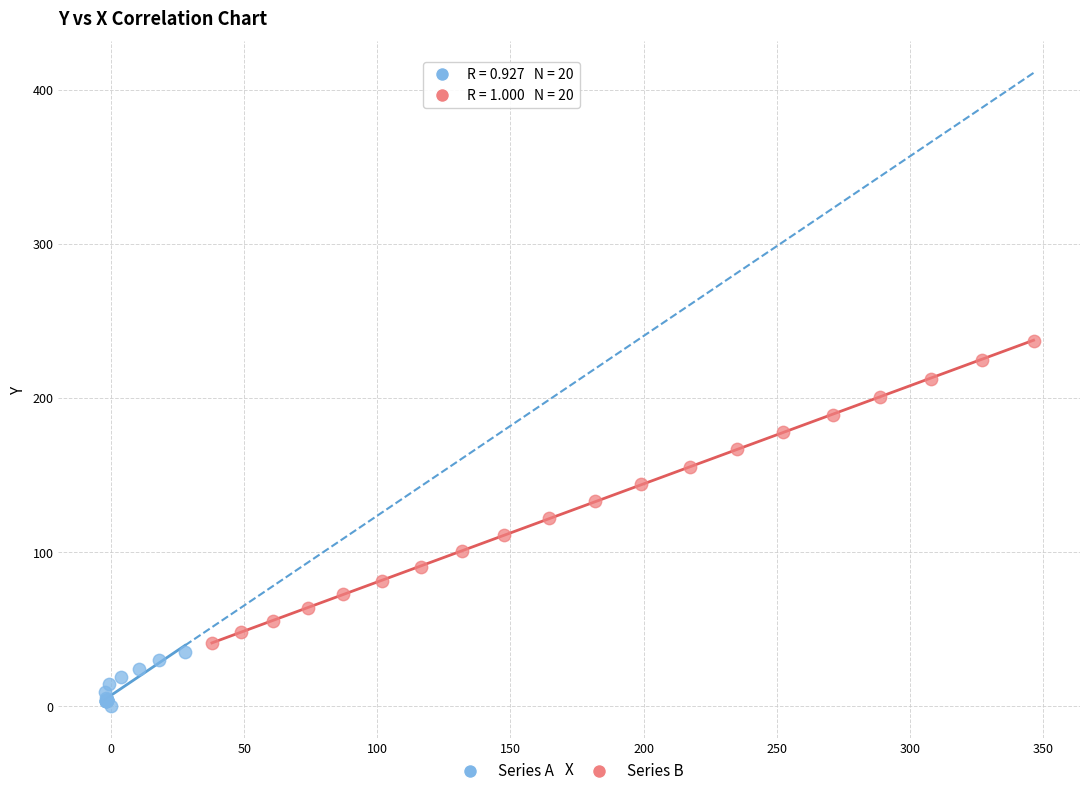

Which series contains the highest Y value?

Series B